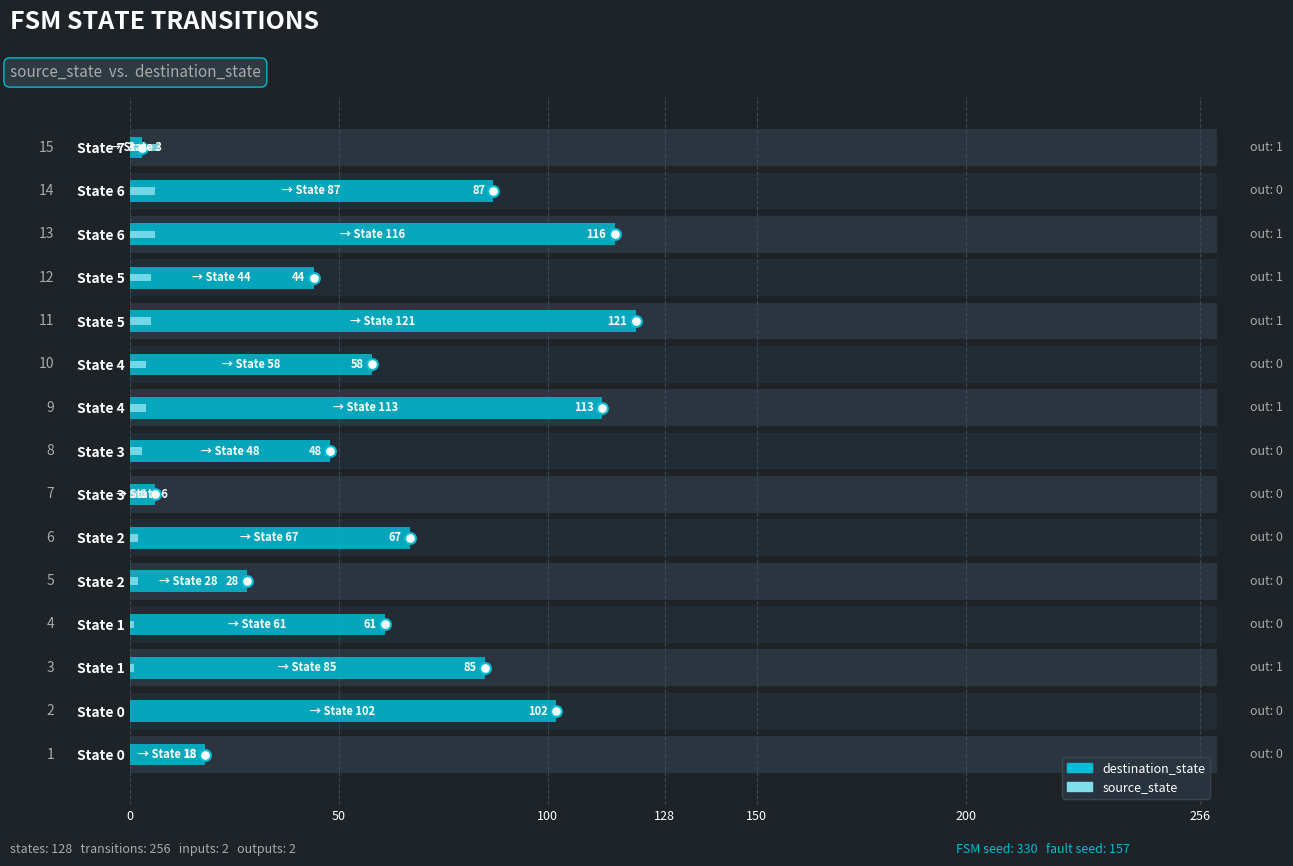

Which series reaches the maximum Y coordinate?

destination_state